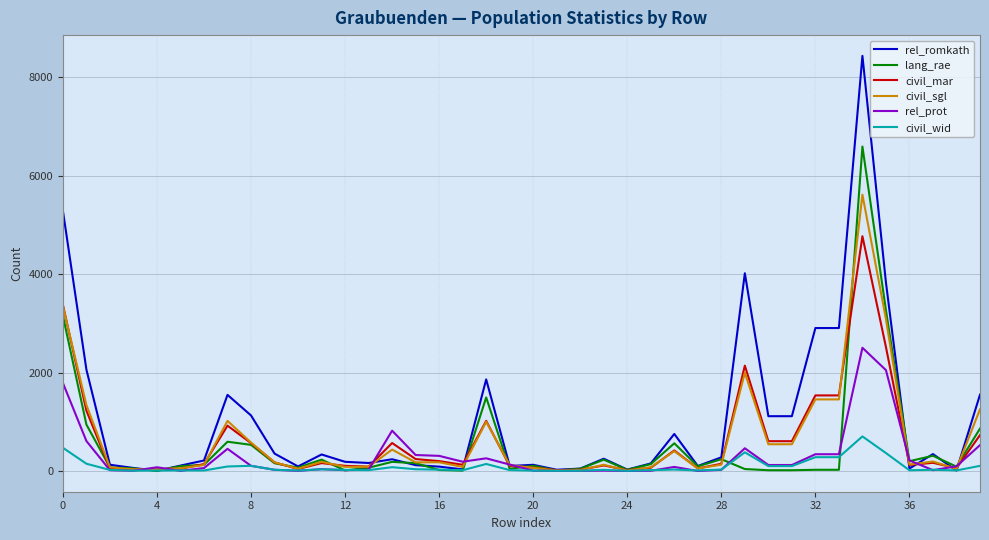

What is the average value of the rel_romkath series?

1053